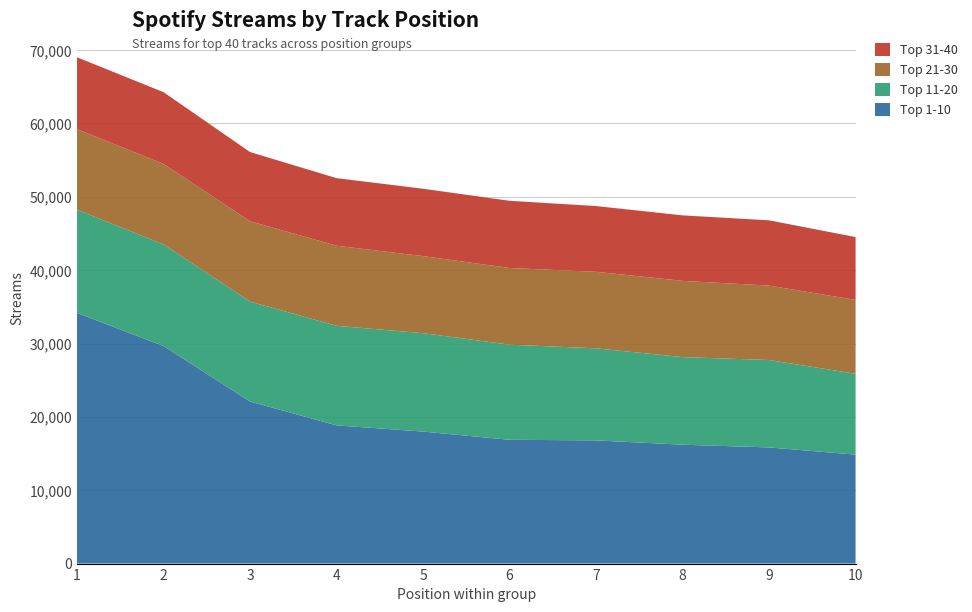

Reading left to right, transcribe all the data shown in this chart.

Top 1-10: 1=34167	2=29665	3=22097	4=18841	5=17997	6=16877	7=16796	8=16206	9=15839	10=14855
Top 11-20: 1=14074	2=13844	3=13620	4=13575	5=13417	6=12964	7=12551	8=11944	9=11912	10=11019
Top 21-30: 1=10978	2=10976	3=10953	4=10920	5=10504	6=10458	7=10432	8=10396	9=10148	10=10068
Top 31-40: 1=9801	2=9782	3=9435	4=9210	5=9185	6=9160	7=8963	8=8927	9=8896	10=8573